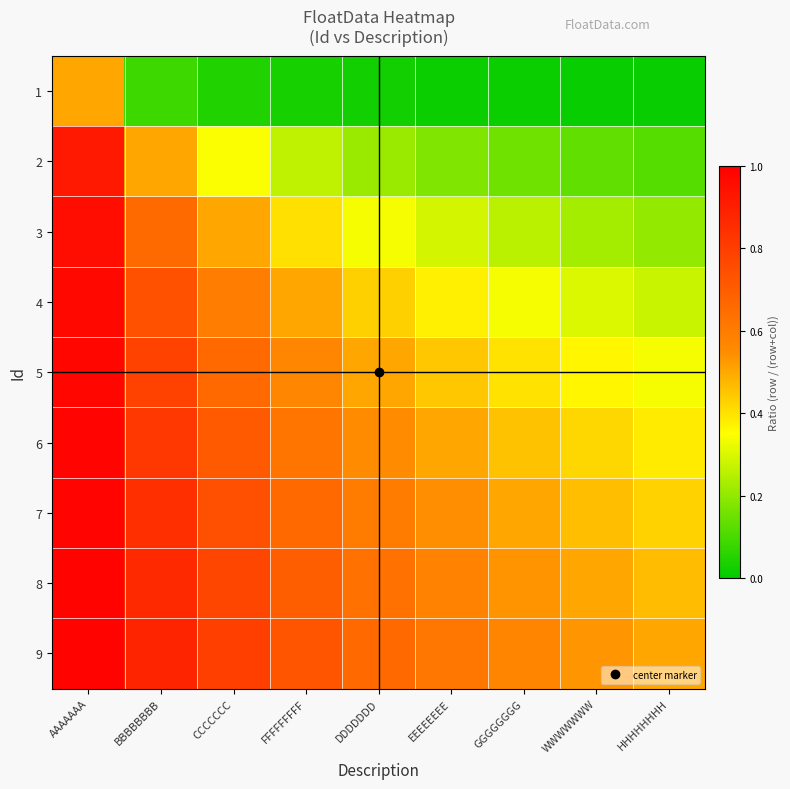

What is the greatest value displayed?

1.0